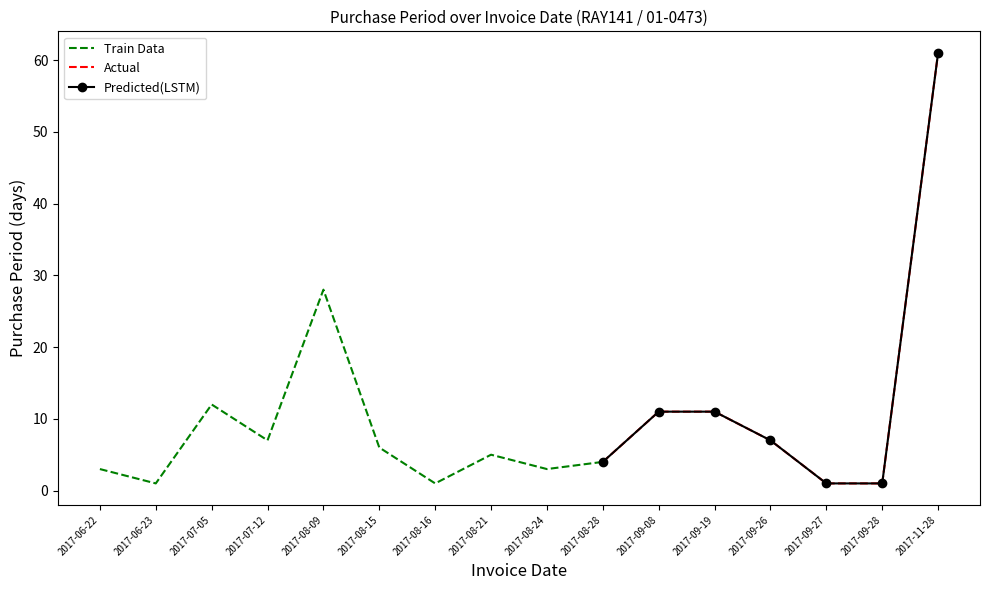

What is the minimum value shown in the chart?

1